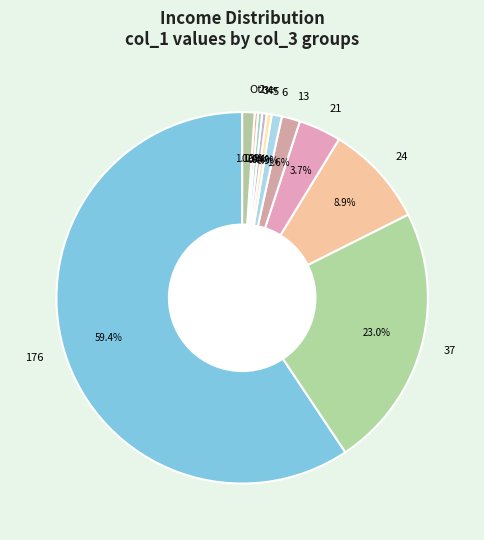

How many segments does this pie chart have?

11